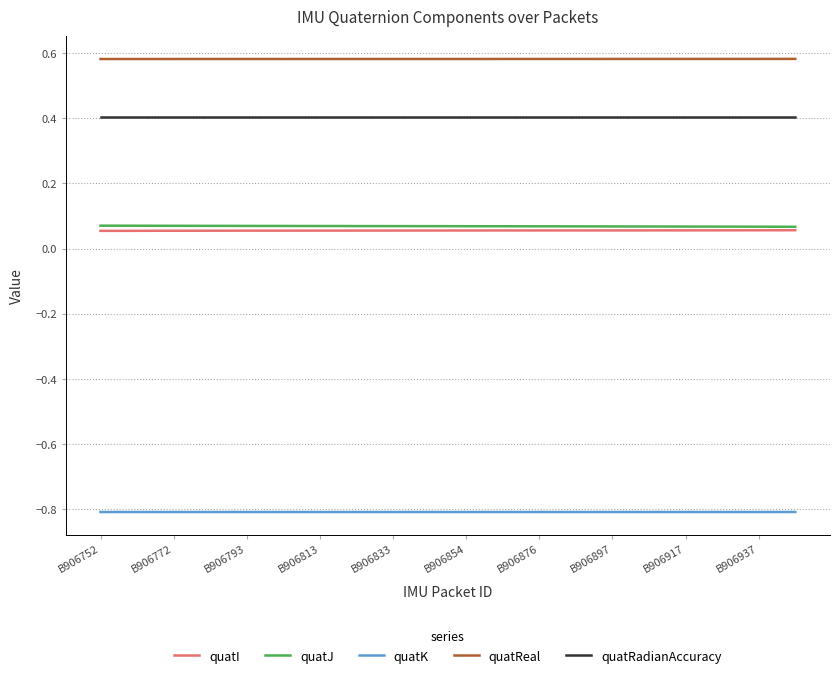

What is the minimum value shown in the chart?

-0.8